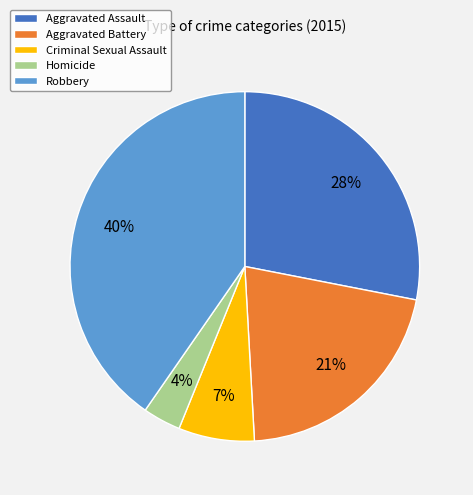

Which category has the biggest portion of the pie?

Robbery